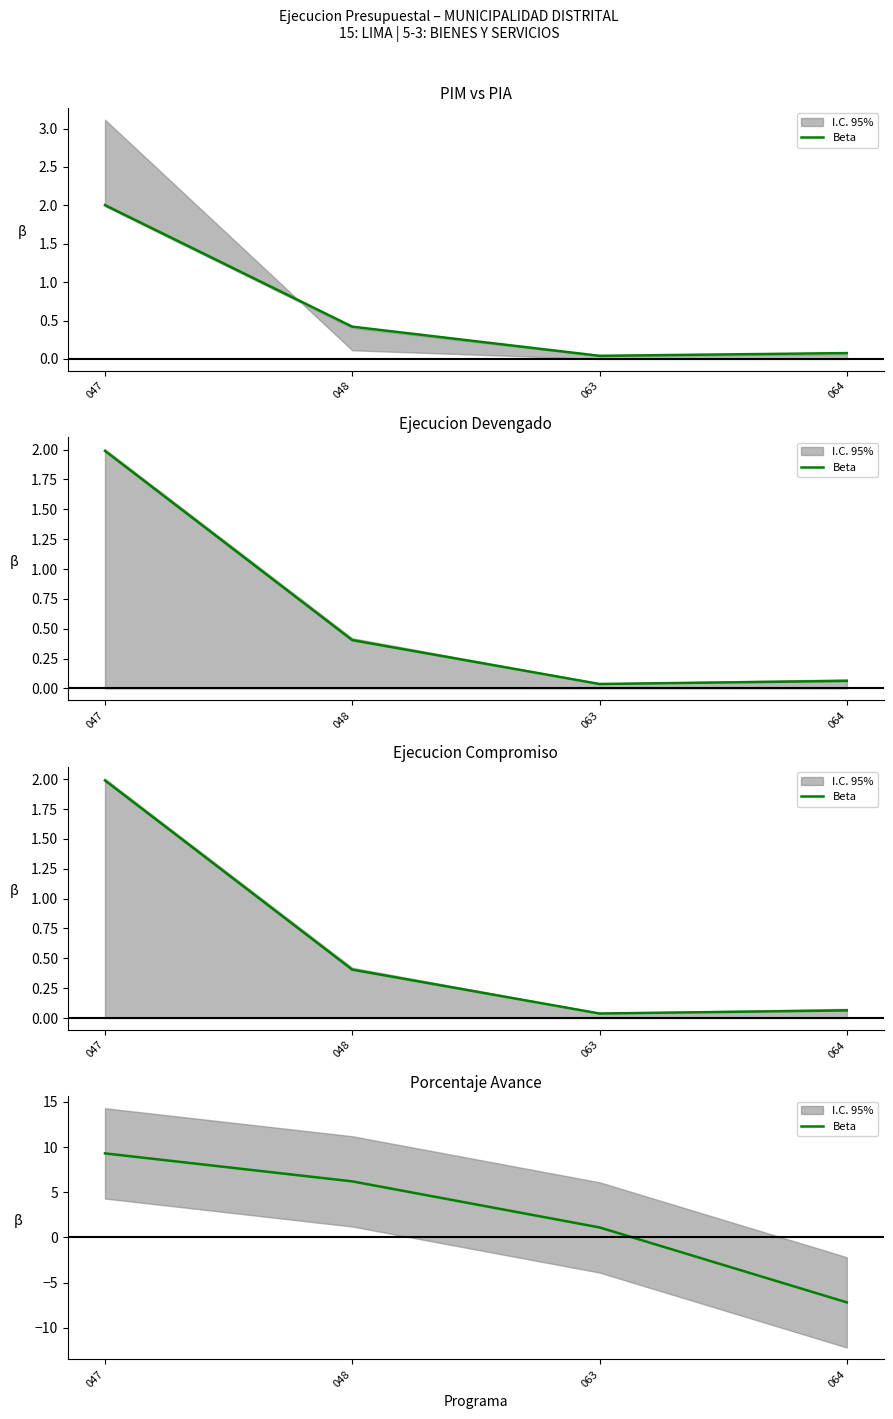

At which label does the data first exceed 6?

047